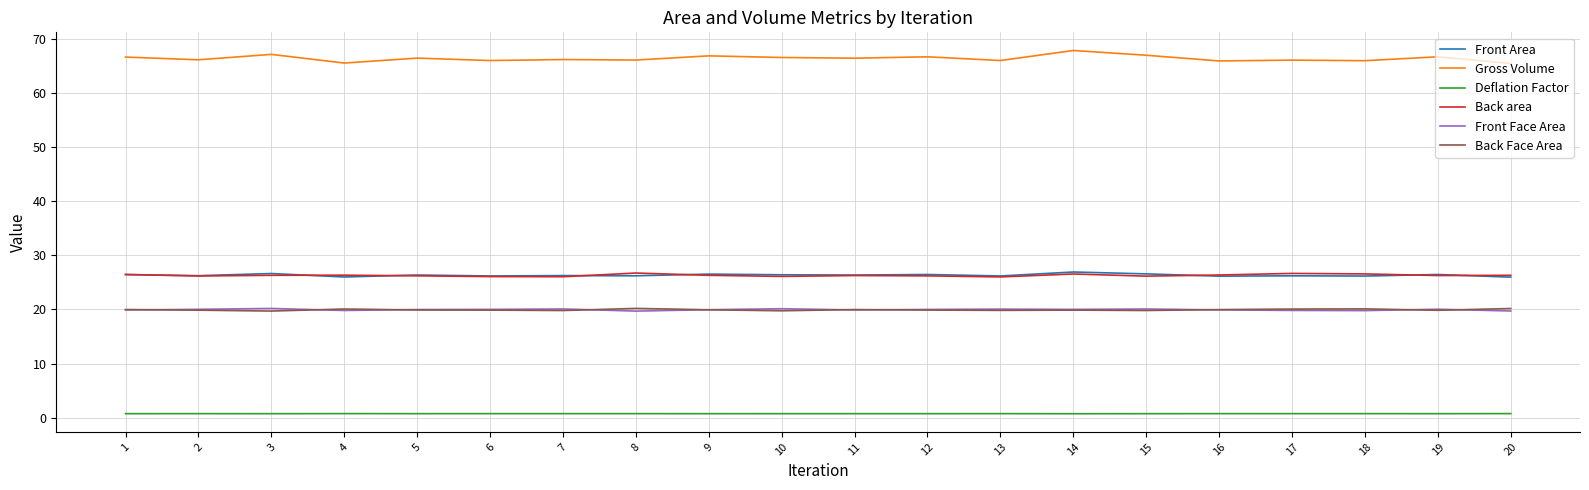

What is the maximum value for Back area?

26.7